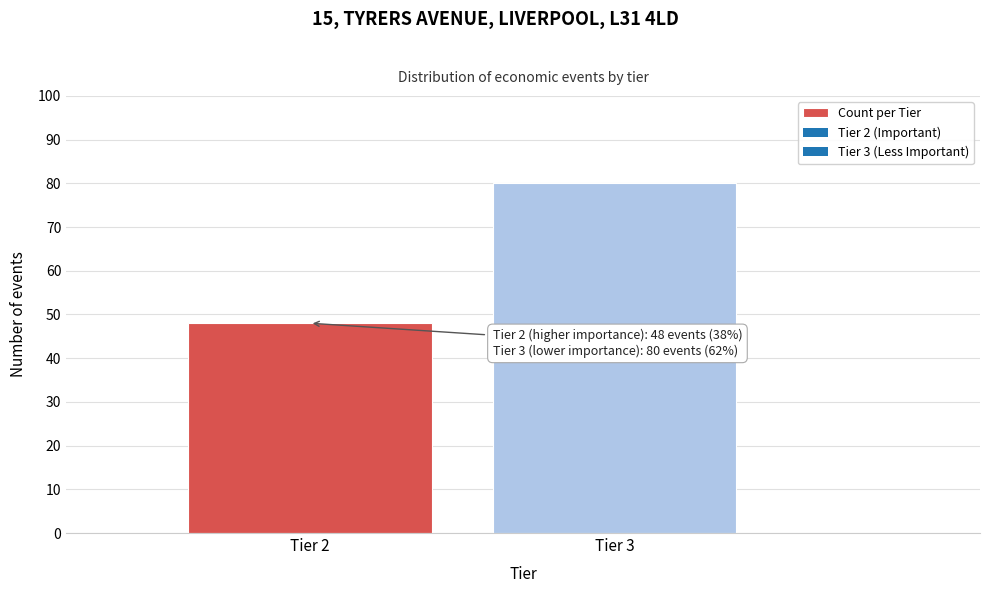

Reading left to right, what are all the values shown in this chart?

48	80